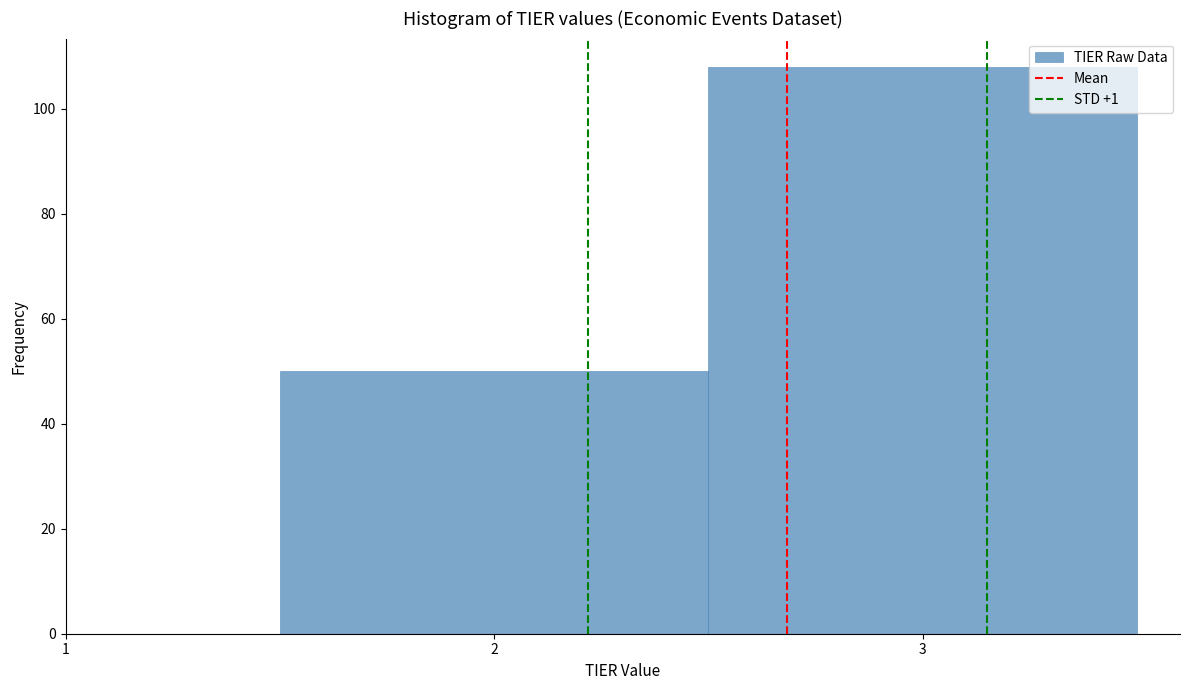

Reading left to right, list every bar in this chart as the range it spans on the x-axis followed by its height. The values are not printed on the chart, so give them approximately, as read against the axis.

1.5 to 2.5: 50
2.5 to 3.5: 108